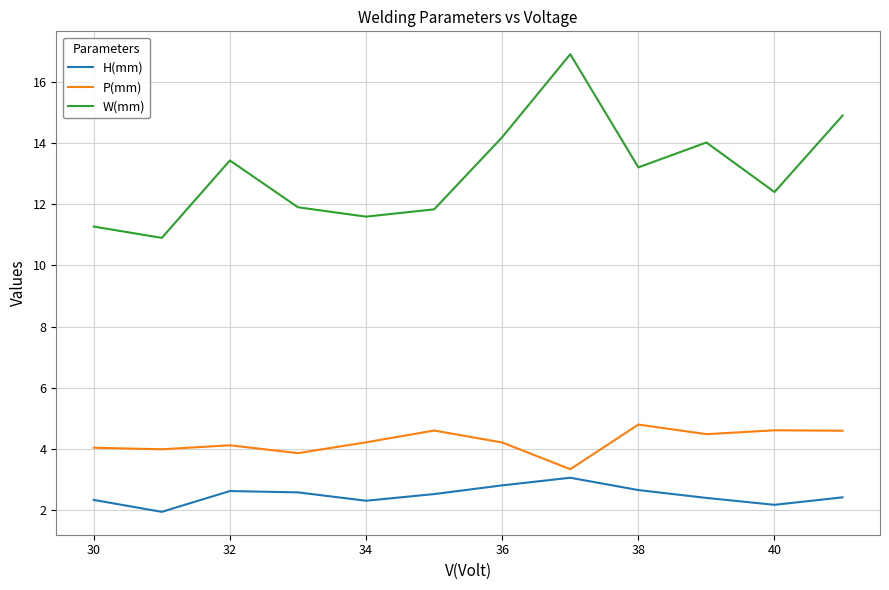

Rank the series by their average value, from lowest to highest.

H(mm), P(mm), W(mm)